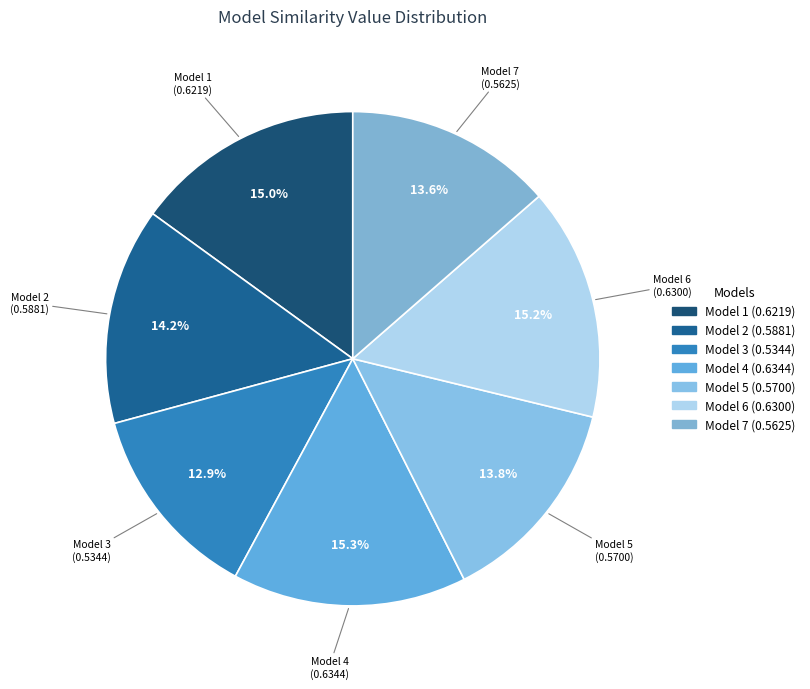

Does Model 2 (0.5881) represent more than half of the total?

No